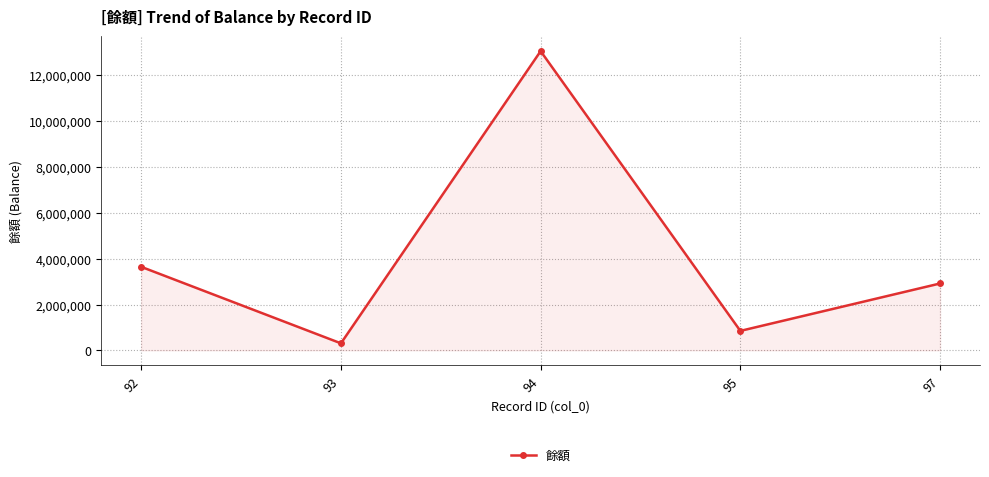

What is the difference between the maximum and second lowest values?

12206563